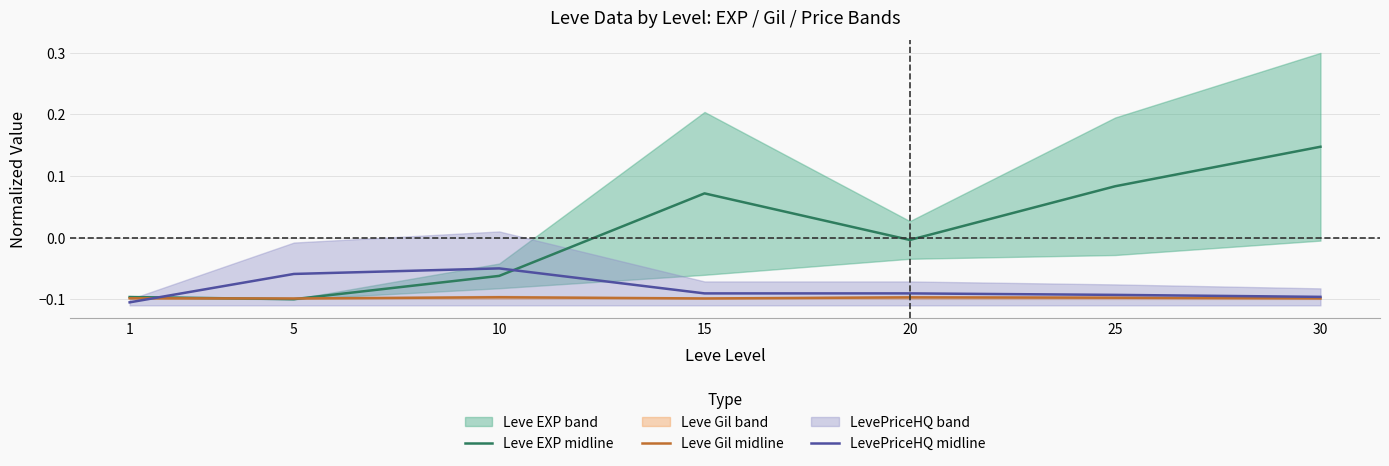

How many interior local valleys does the Leve Gil midline series have?

2